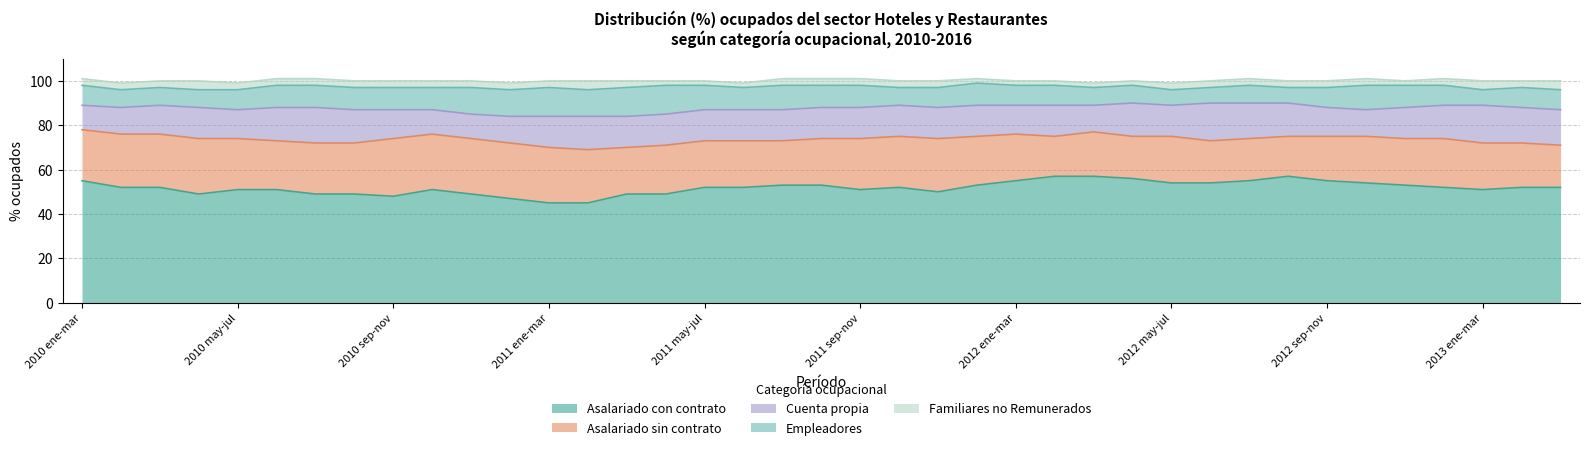

The value of Empleadores at 2012
abr-jun is 11. True or false?

False